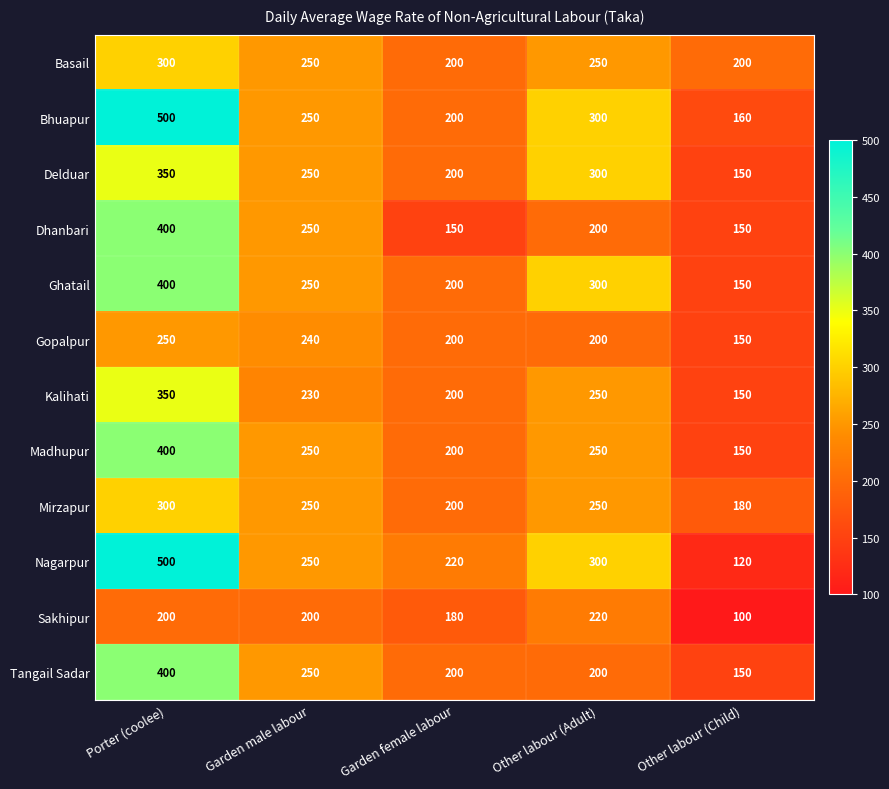

What is the difference between the Basail values at Porter (coolee) and Garden female labour?

100